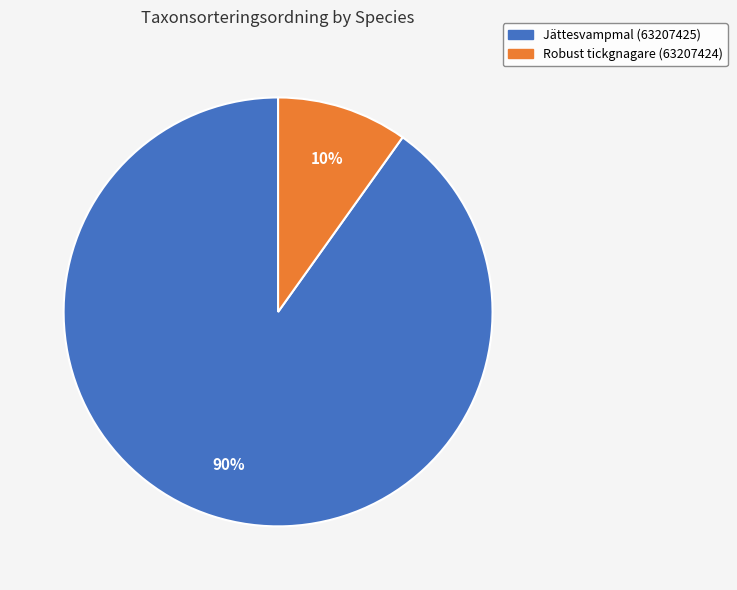

Which has a higher value, Jättesvampmal (63207425) or Robust tickgnagare (63207424)?

Jättesvampmal (63207425)